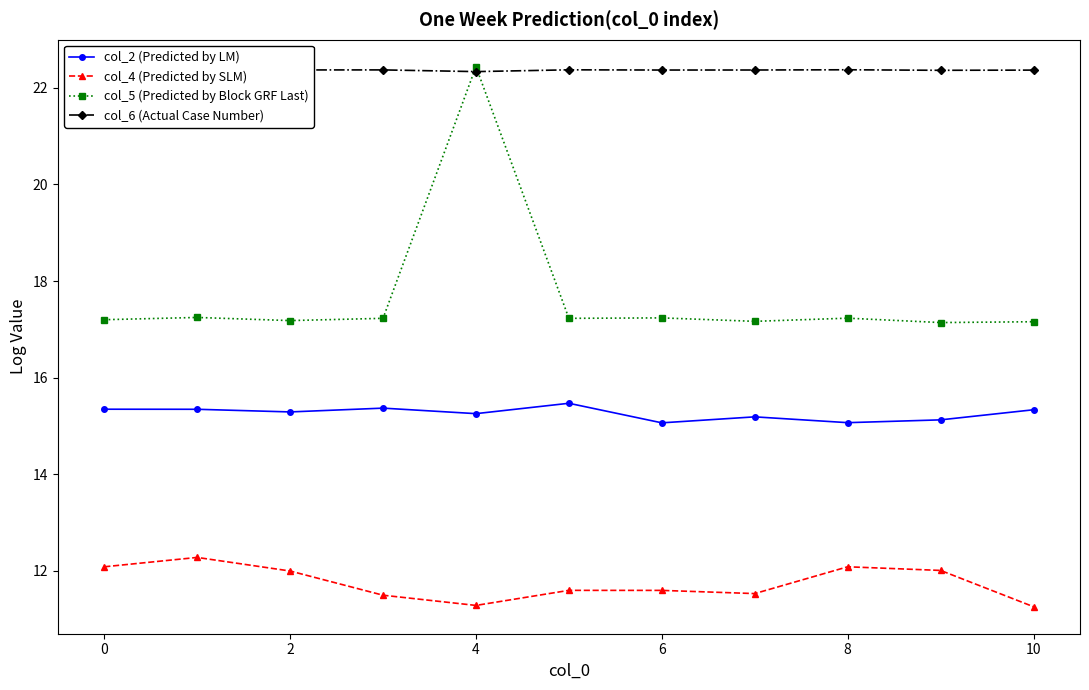

Which series has the largest total across all categories?

col_6 (Actual Case Number)